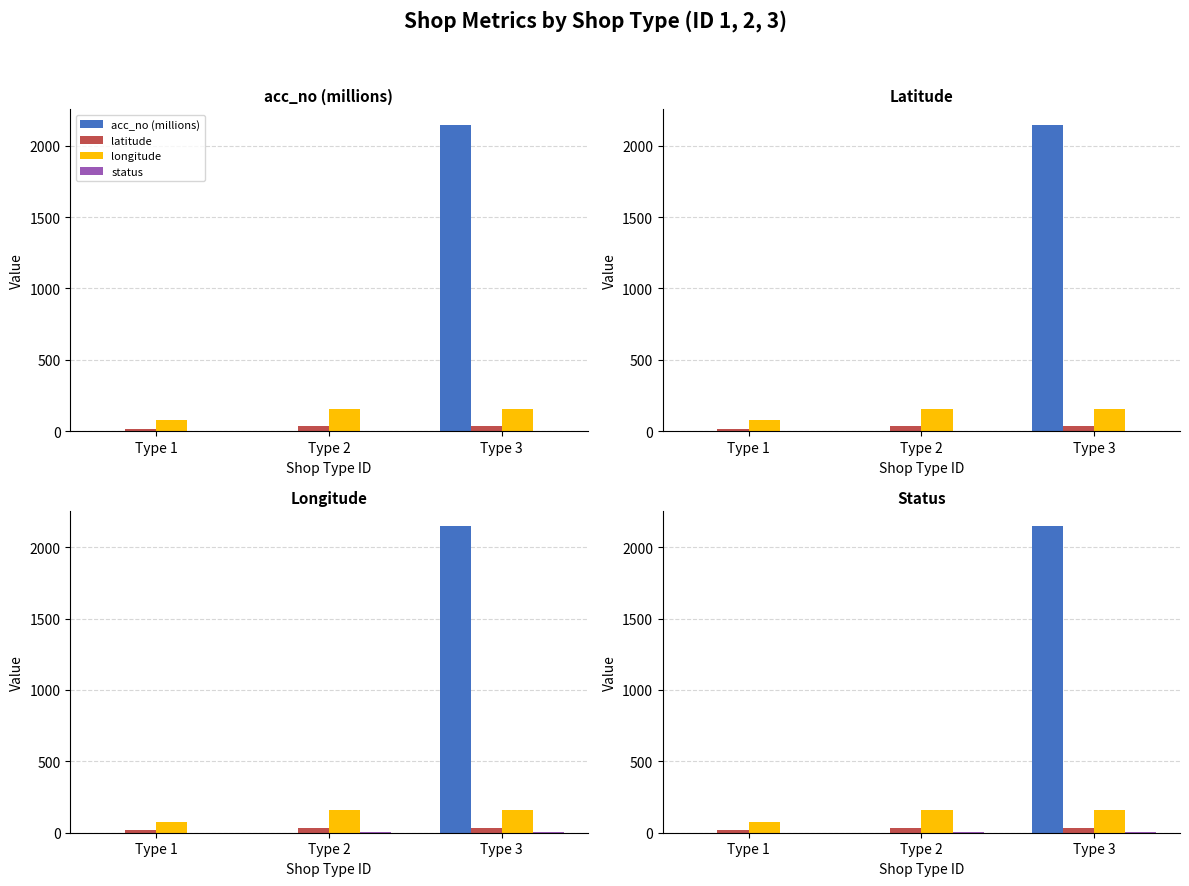

Read the status value at Type 3.

2.0